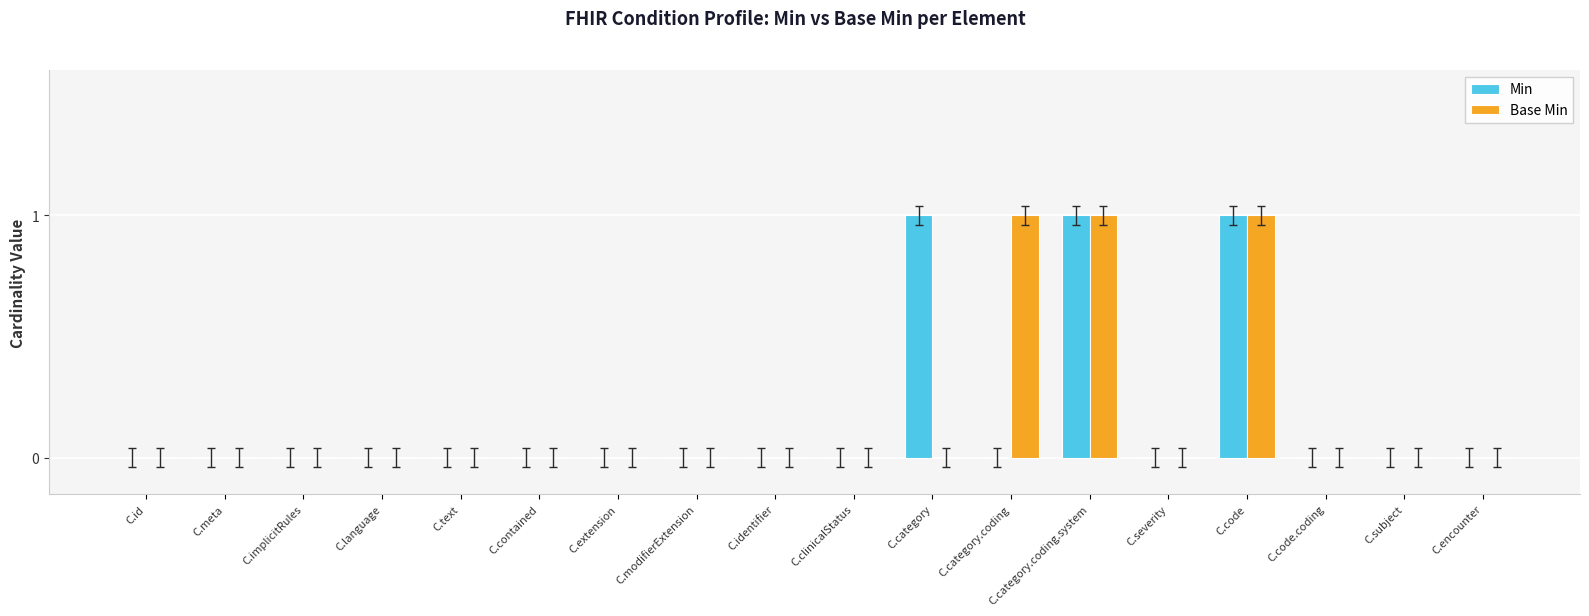

What is the maximum value for Min?

1